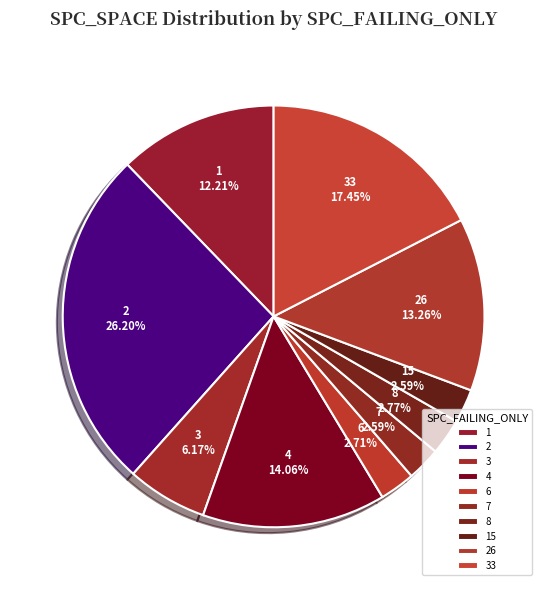

Is the sum of 33 and 4 greater than half?

No